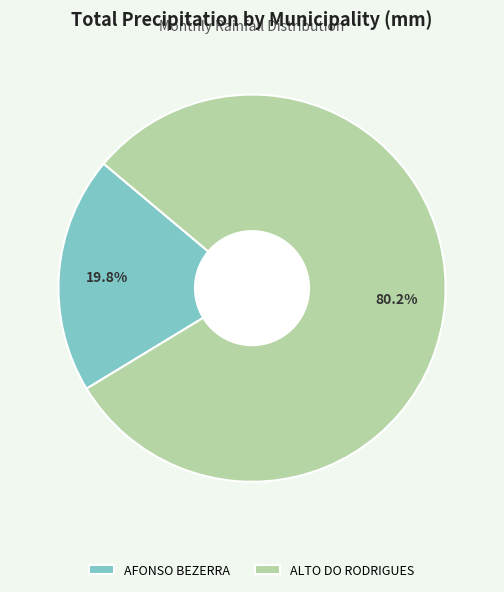

What is the largest slice in the pie chart?

ALTO DO RODRIGUES